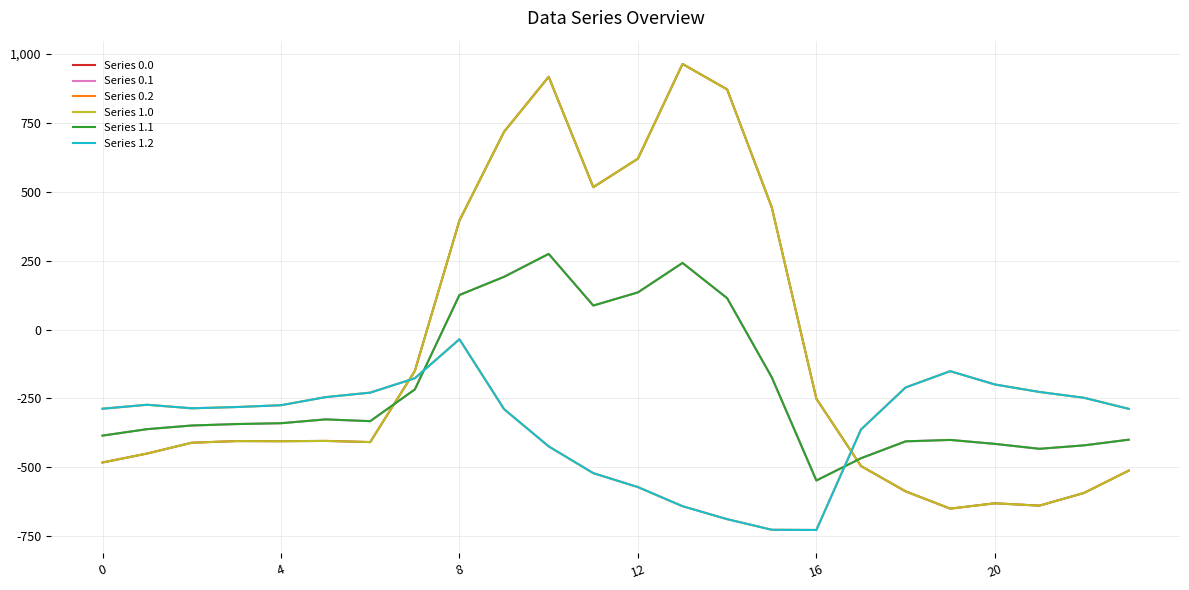

At how many categories does at least one series exceed 554?

5